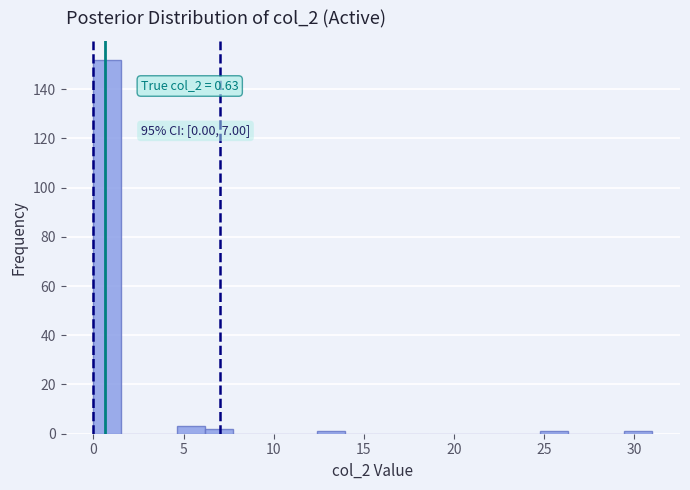

Around what value on the x-axis is the tallest bar? Give the approximate position of its centre, as read against the axis.

1.0